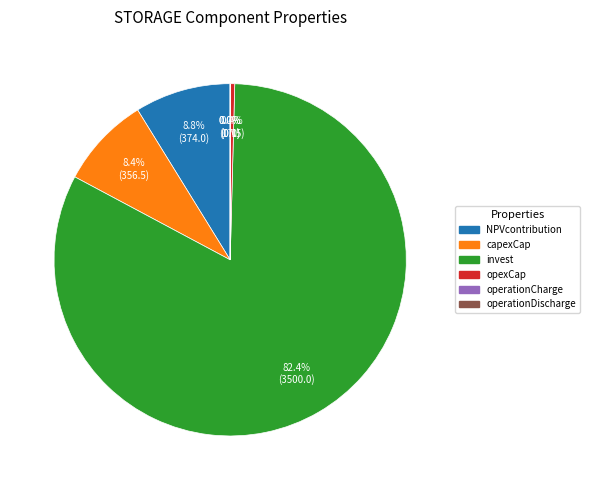

To the nearest percent, what is the difference between the largest and smallest slice percentages?

82%